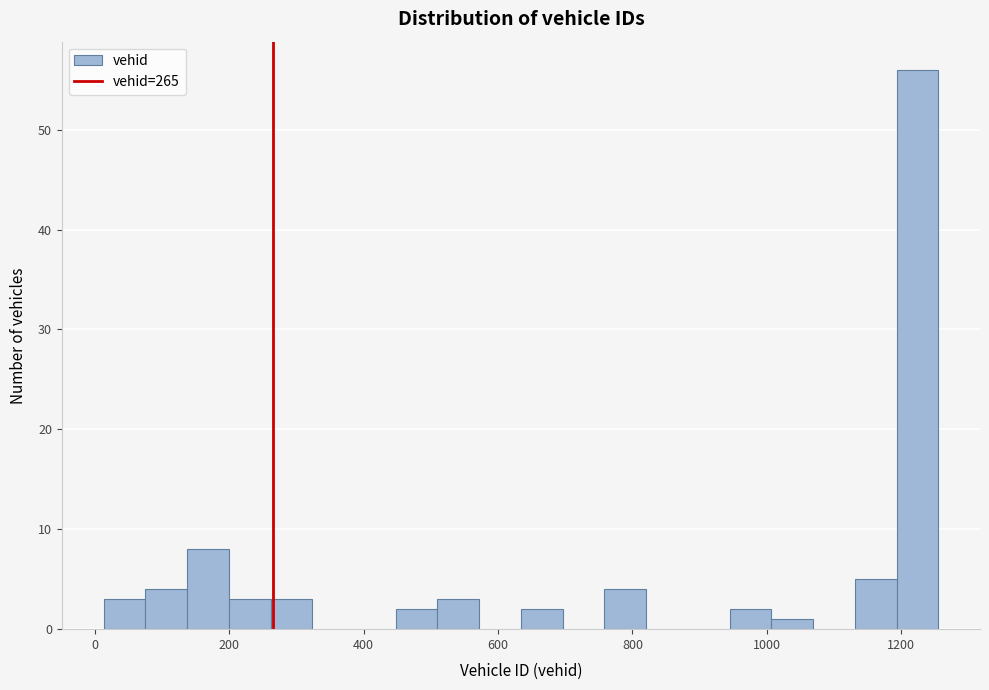

Read against the x-axis, roughly where is the centre of the tallest bar?

1220